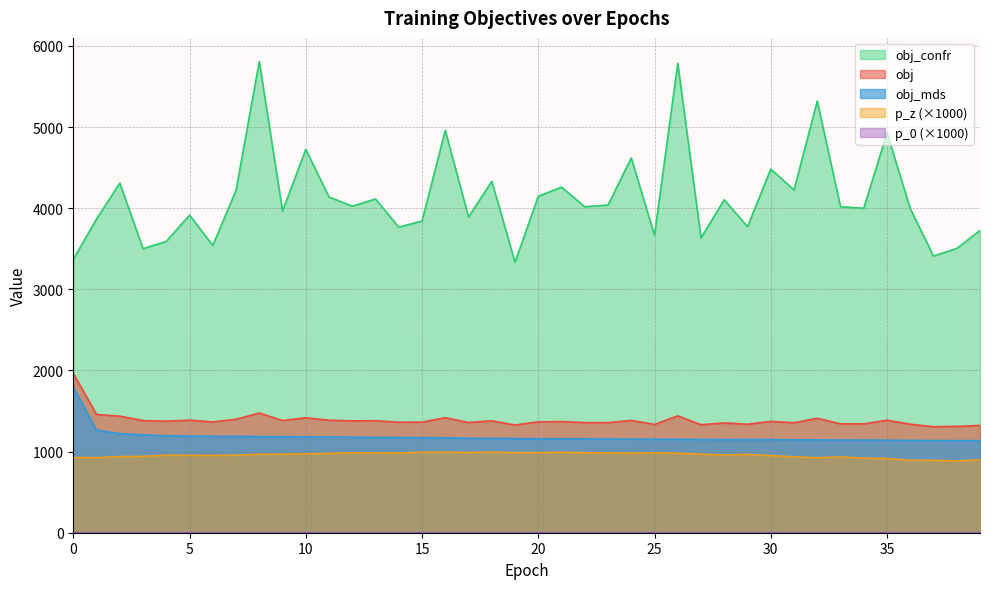

What is the sum of all obj_confr values?

164884.7